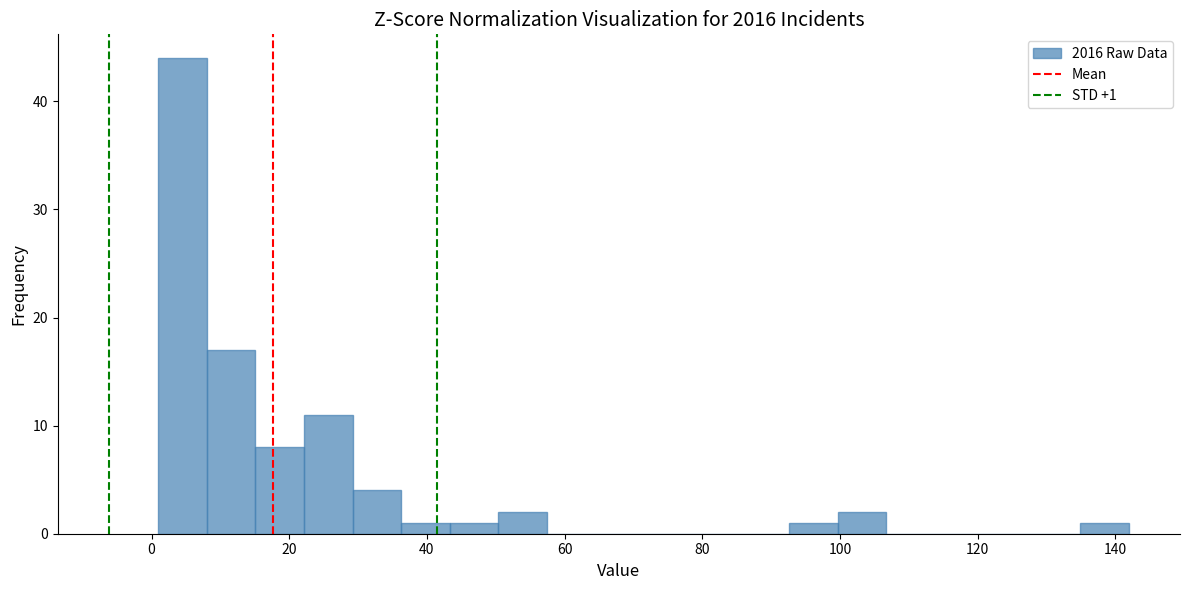

Read against the x-axis, roughly where is the centre of the tallest bar?

4